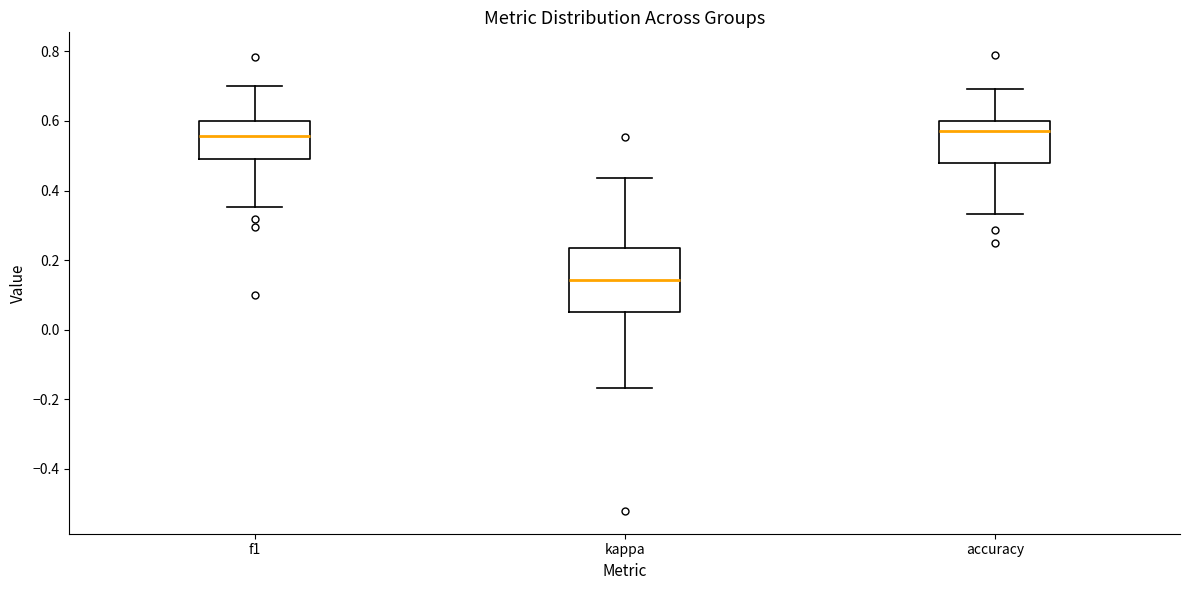

Reading left to right, transcribe this box plot: for each box, give where its median line is, the range the box spans, and where its two whiskers end, as read against the y-axis. The values are not printed on the chart, so give them approximately, as read against the axis.

f1: median 0.56, box 0.50 to 0.60, whiskers 0.36 to 0.70
kappa: median 0.14, box 0.04 to 0.24, whiskers -0.16 to 0.44
accuracy: median 0.58, box 0.48 to 0.60, whiskers 0.34 to 0.70